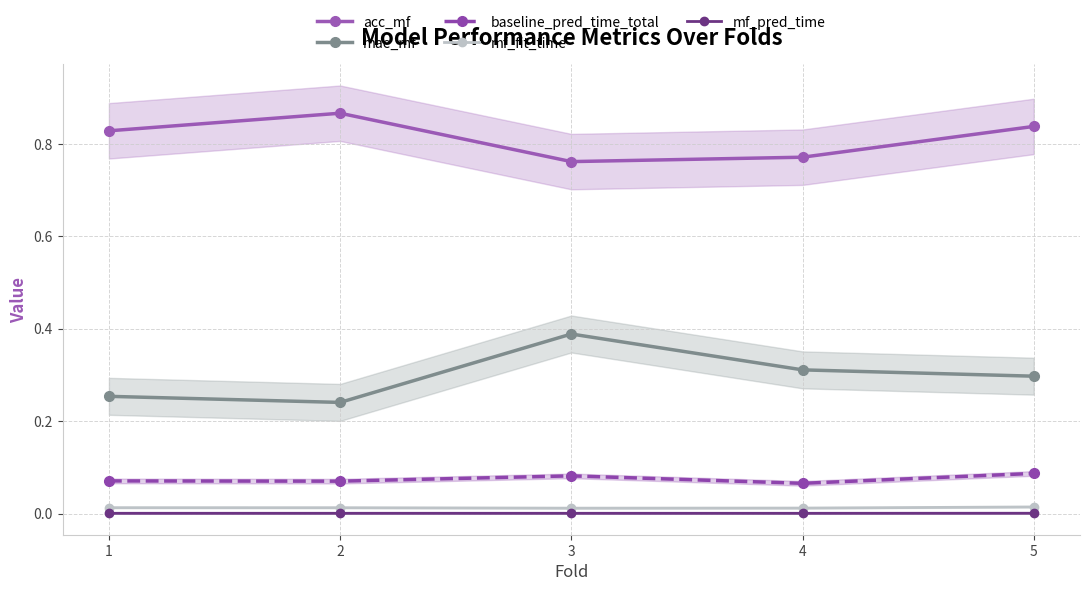

What is the difference between the mae_mf values at 3 and 2?

0.1